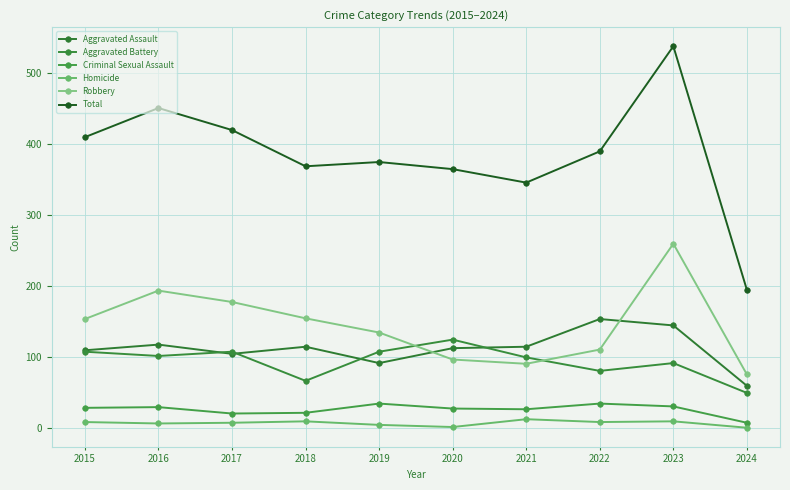

Which category has the highest value in the Aggravated Assault series?

2022